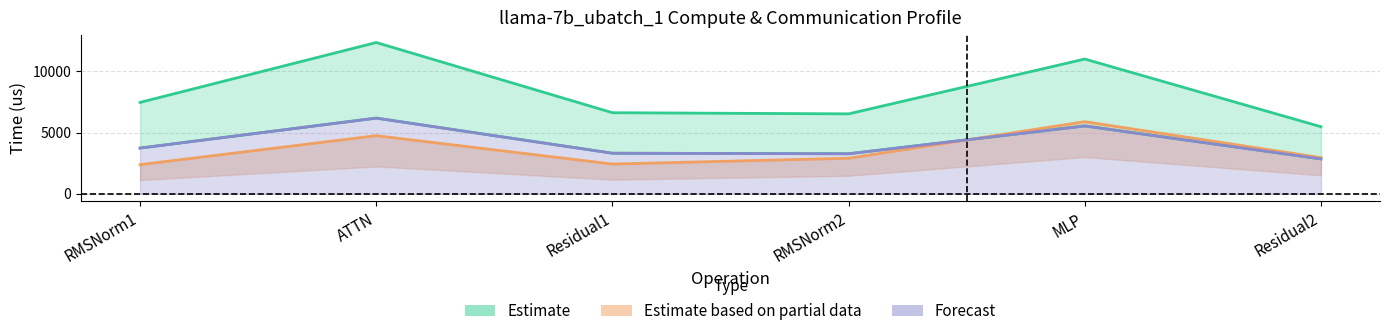

Where is wg total comm nearest to the value 4130?

ATTN